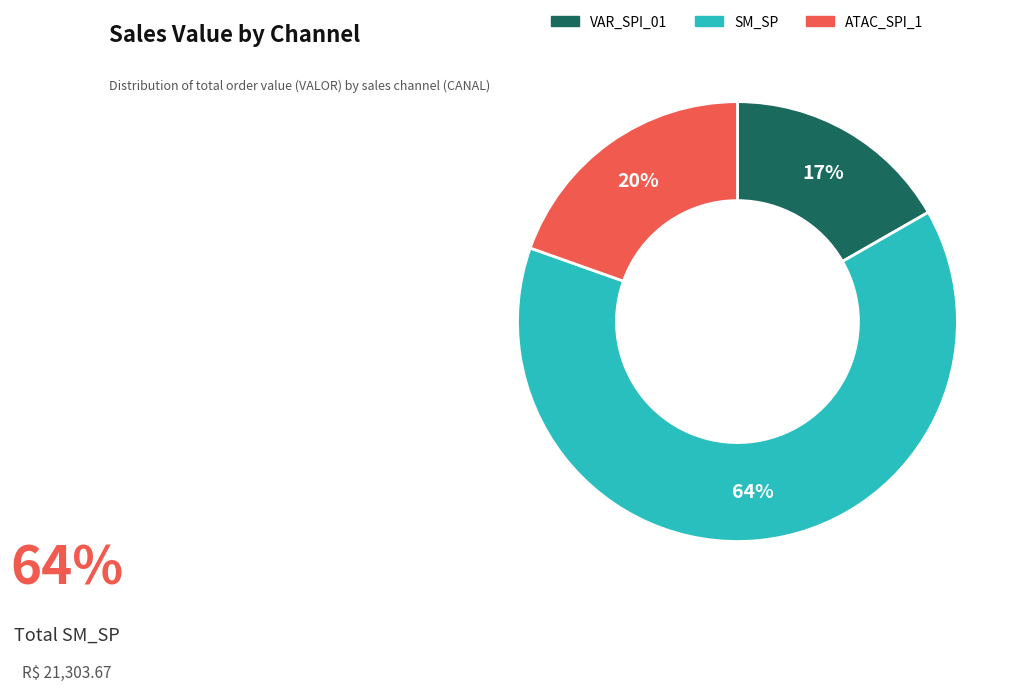

Count the number of slices in the pie.

3